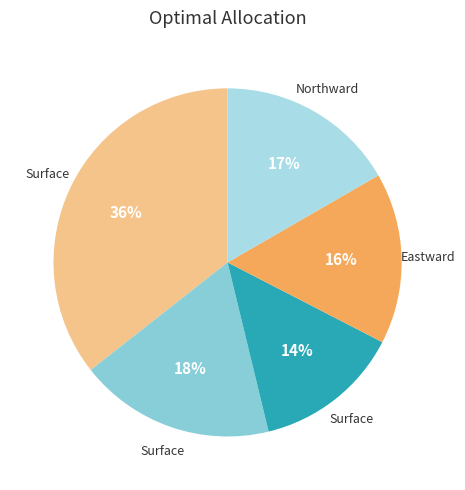

How many segments does this pie chart have?

5